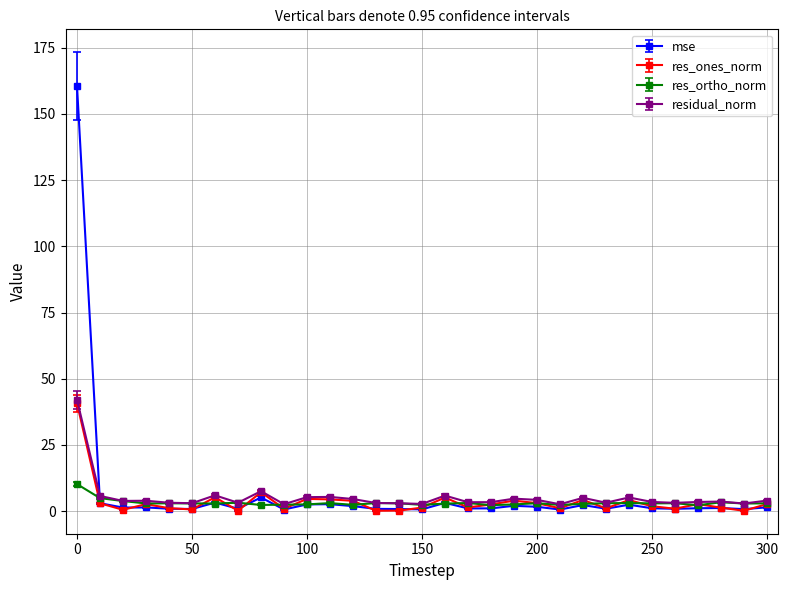

What is the average value of the res_ones_norm series?

3.6